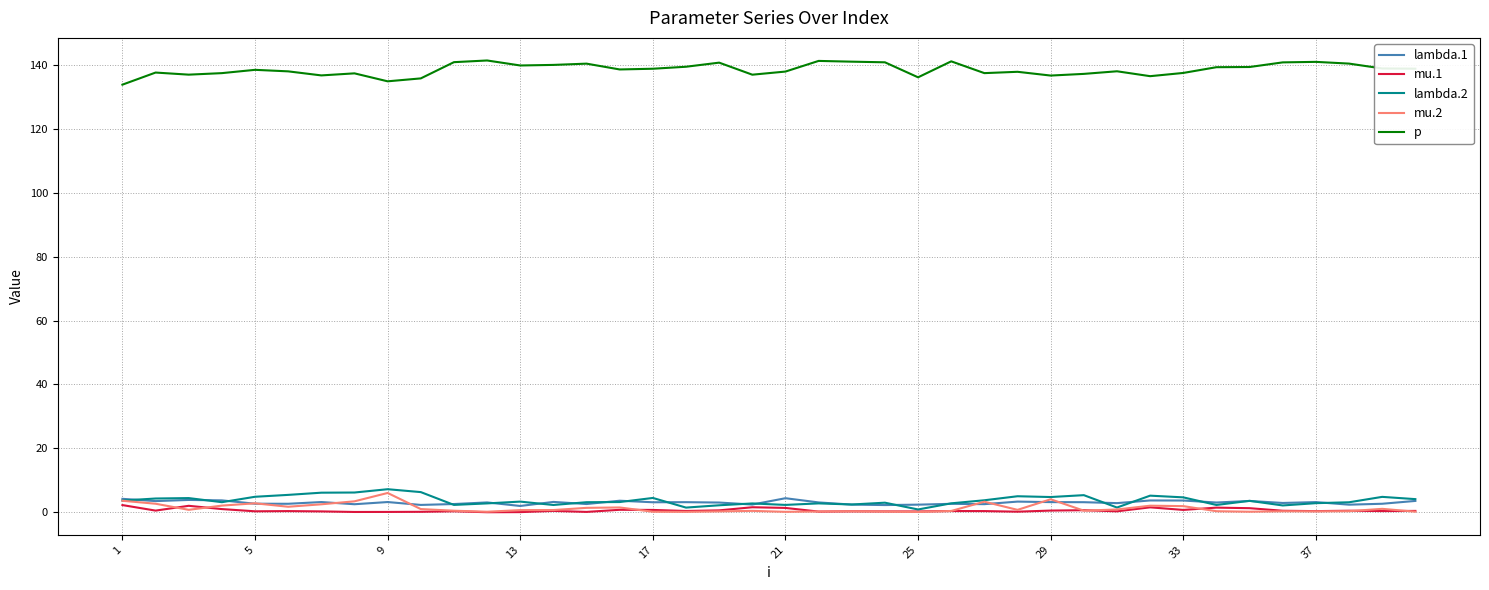

True or false: lambda.2 and p intersect in this chart.

False